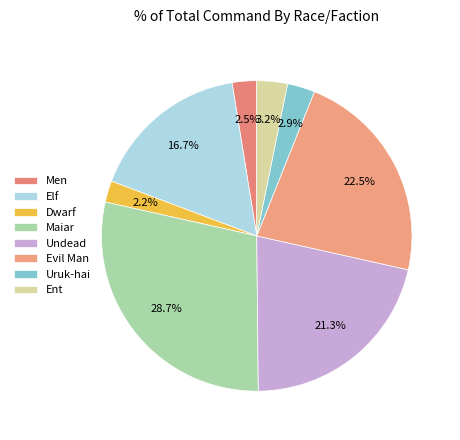

Does Evil Man account for over 50% of the chart?

No